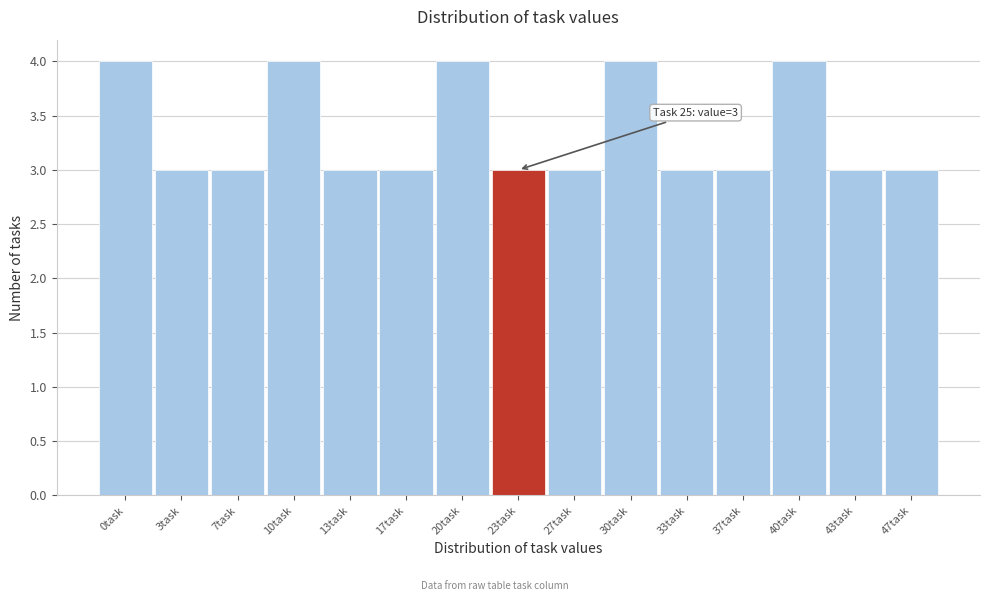

Reading left to right, transcribe all the data shown in this chart.

4	3	3	4	3	3	4	3	3	4	3	3	4	3	3